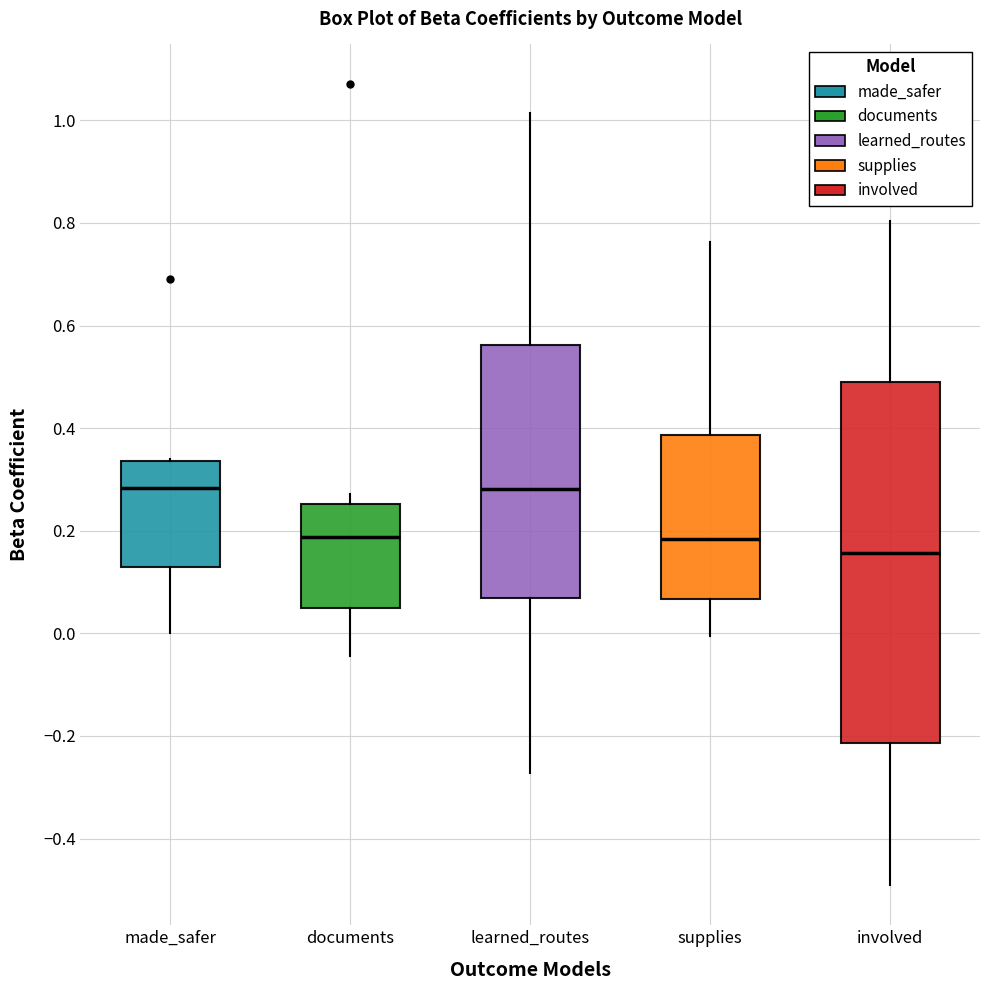

Reading left to right, transcribe this box plot: for each box, give where its median line is, the range the box spans, and where its two whiskers end, as read against the y-axis. The values are not printed on the chart, so give them approximately, as read against the axis.

made_safer: median 0.28, box 0.12 to 0.34, whiskers 0.00 to 0.34
documents: median 0.18, box 0.04 to 0.26, whiskers -0.04 to 0.28
learned_routes: median 0.28, box 0.06 to 0.56, whiskers -0.28 to 1.02
supplies: median 0.18, box 0.06 to 0.38, whiskers 0.00 to 0.76
involved: median 0.16, box -0.22 to 0.48, whiskers -0.50 to 0.80